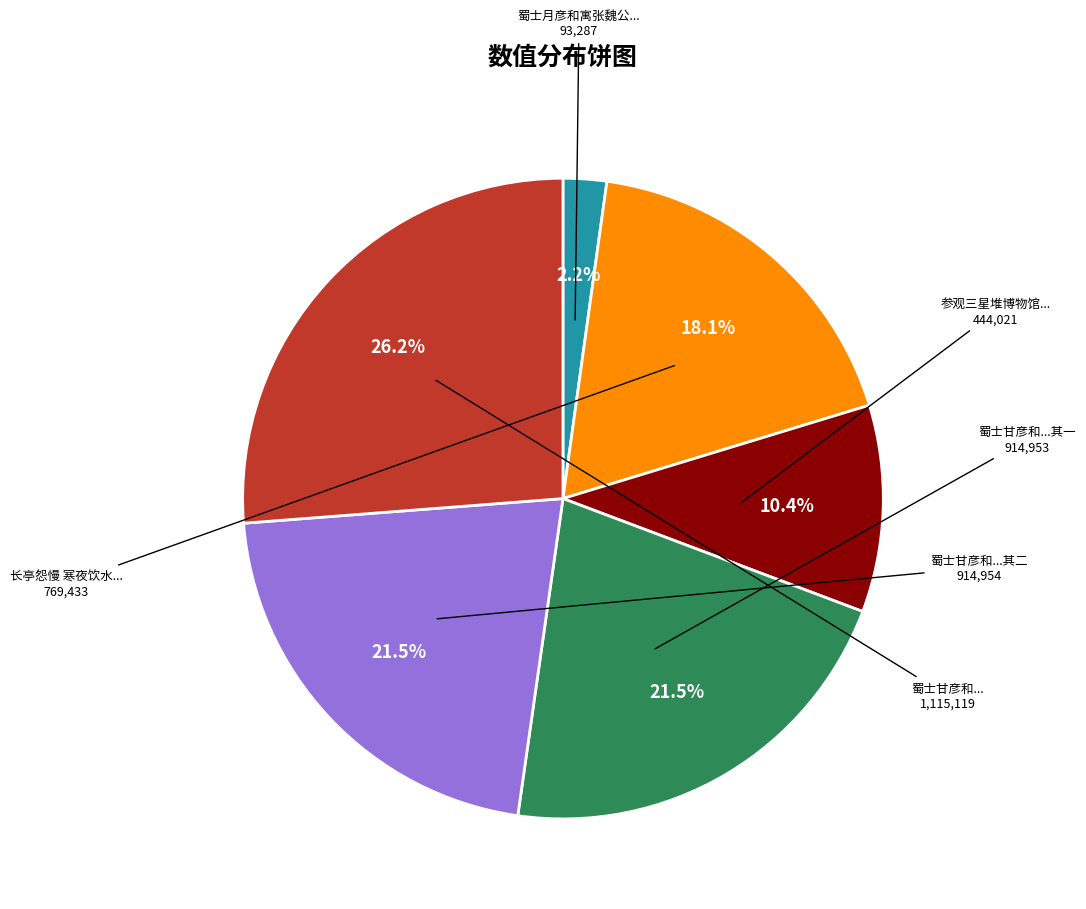

Is there any slice that represents more than half of the pie?

No